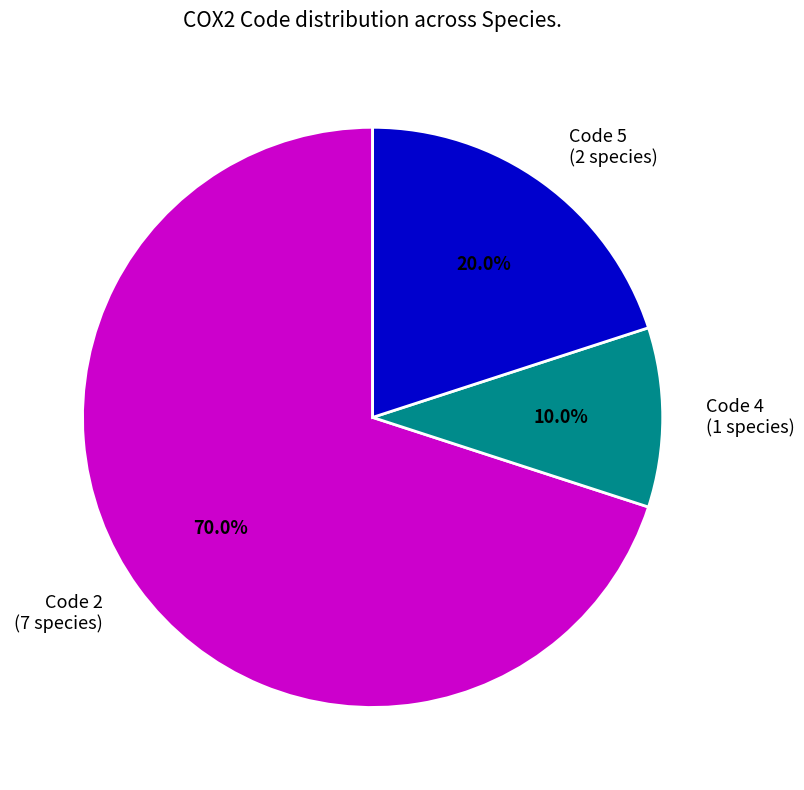

Which category has the biggest portion of the pie?

Code 2 (7 species)